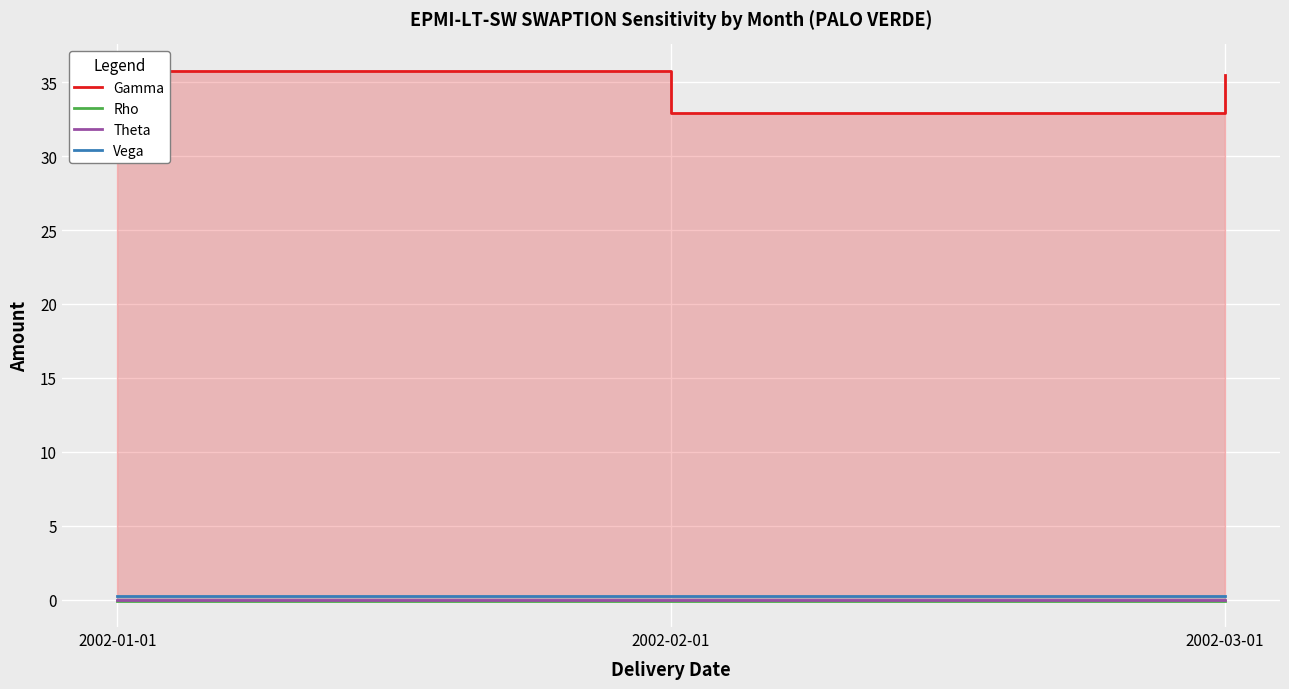

What is the label of the 3rd point from the left?

2002-03-01